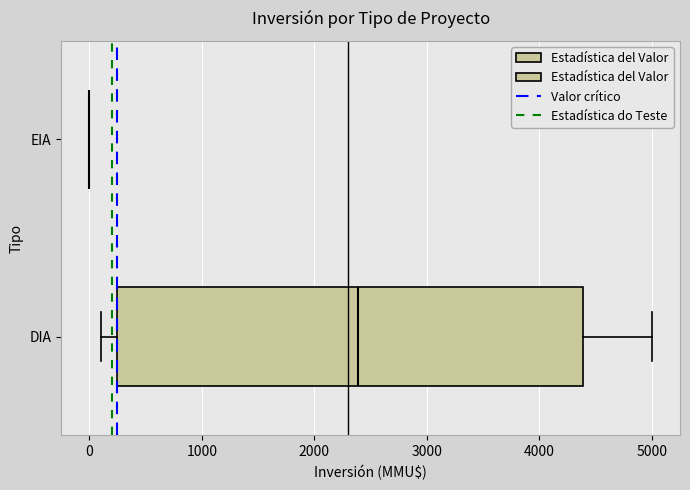

Reading bottom to top, read every box against the x-axis: the position of its median line, the range the box covers, and the ends of its whiskers. The values are not printed on the chart, so give them approximately, as read against the axis.

DIA: median 2400, box 300 to 4400, whiskers 100 to 5000
EIA: box collapsed to a line at 0, whiskers 0 to 0